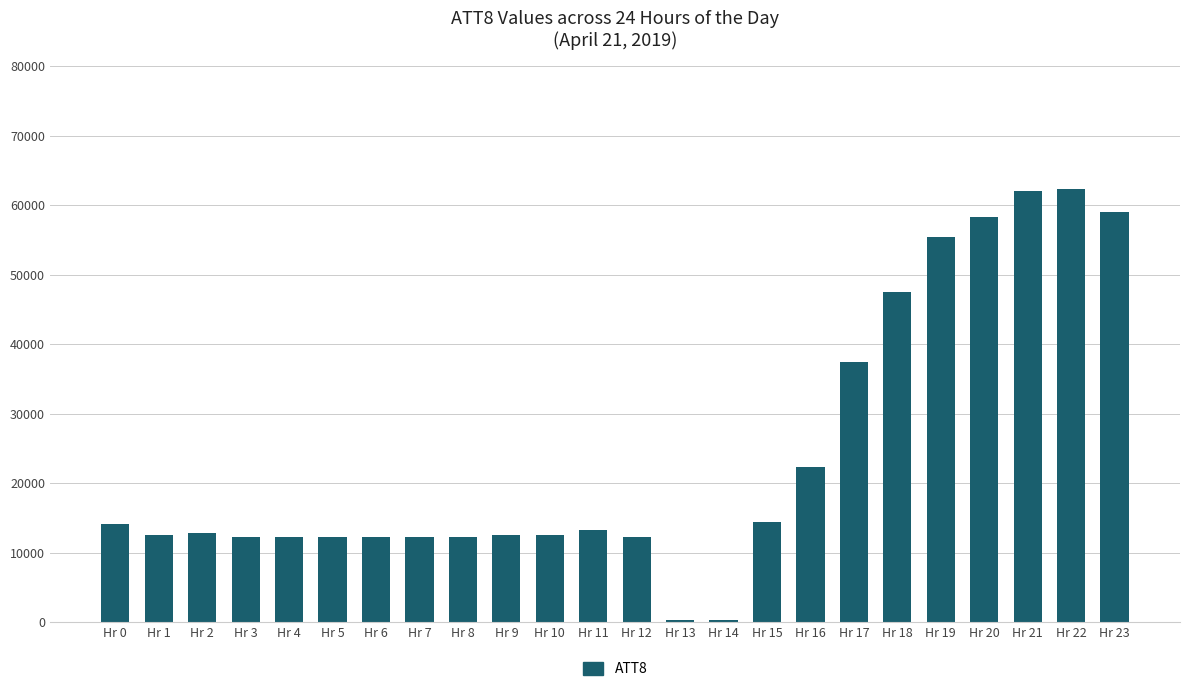

The chart shows a value of 84059 at Hr 21. True or false?

False